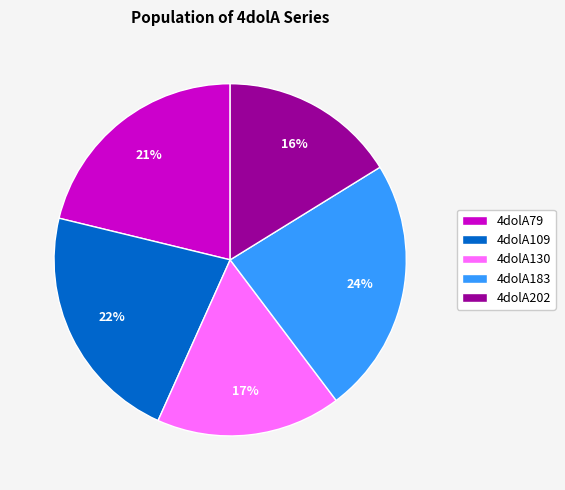

The 4dolA202 slice represents 24% of the pie. True or false?

False